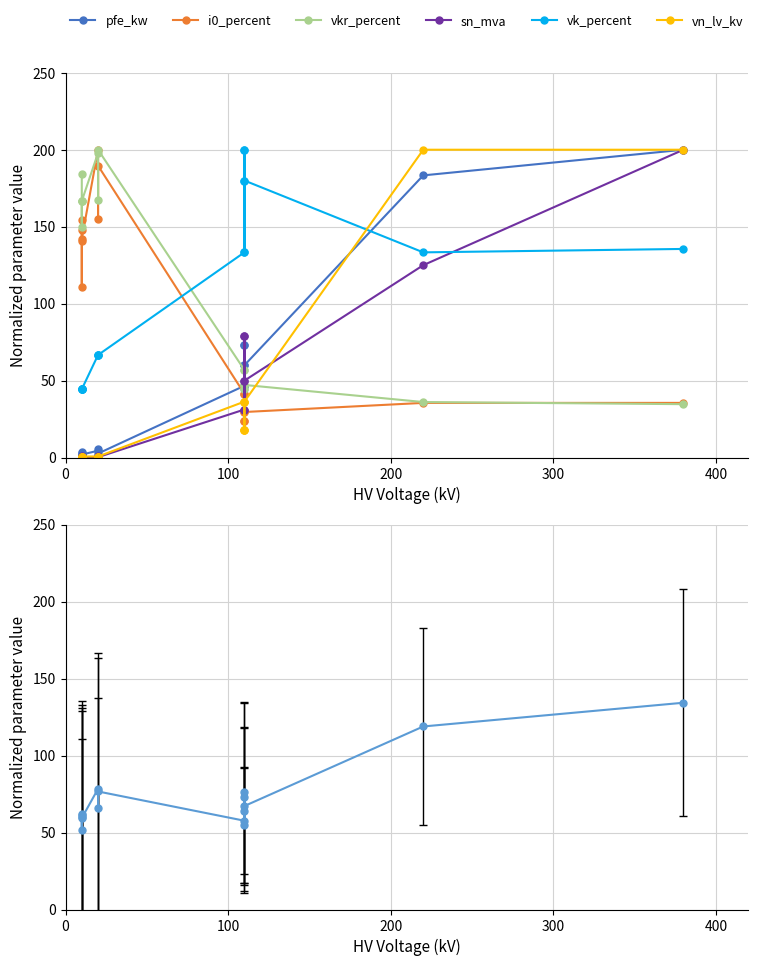

How many data points in vkr_percent are above 149?

8